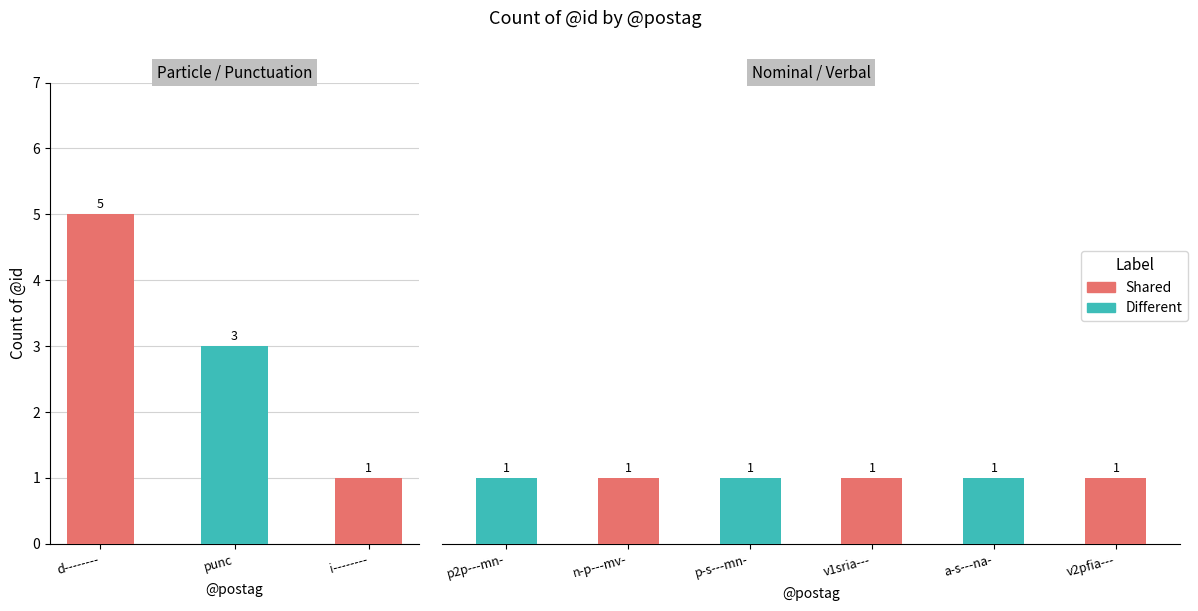

What is the smallest value displayed?

1